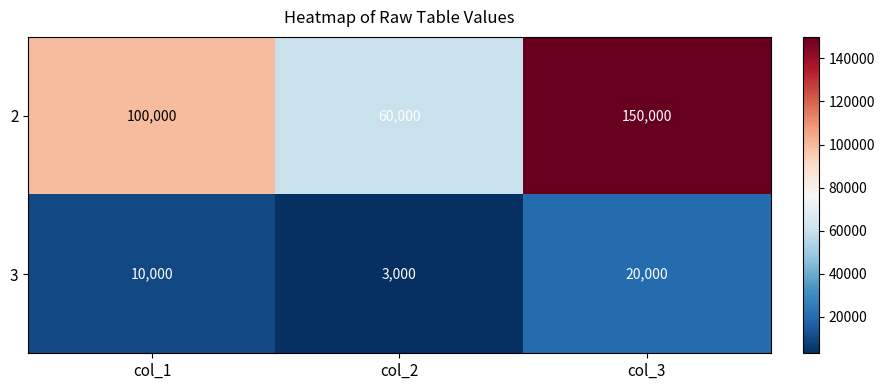

True or false: 3 has a value of 32202 at col_3.

False